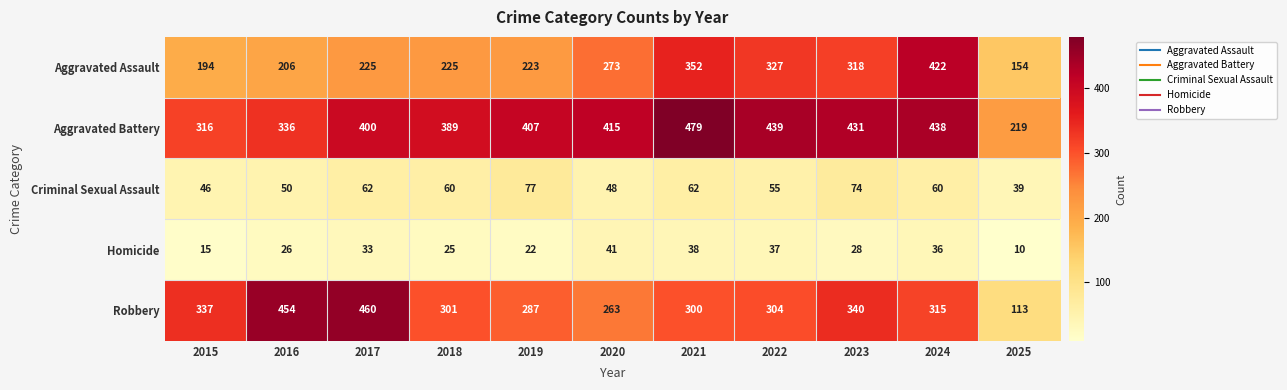

Which category has the lowest value across all series?

2025